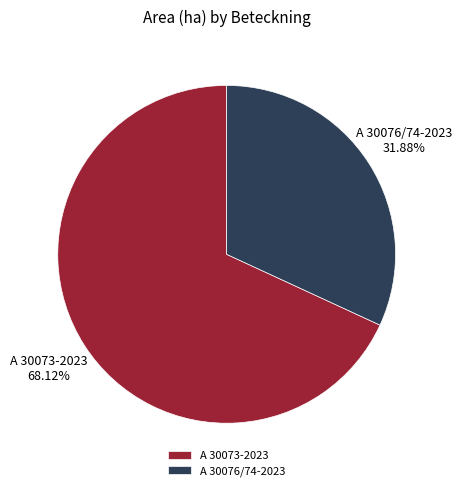

How many slices are in this pie chart?

2